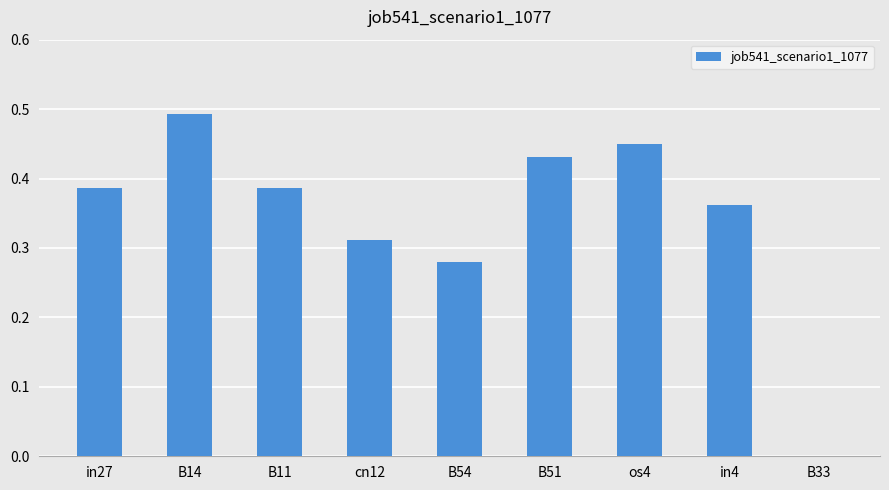

The chart shows a value of 0.6 at cn12. True or false?

False